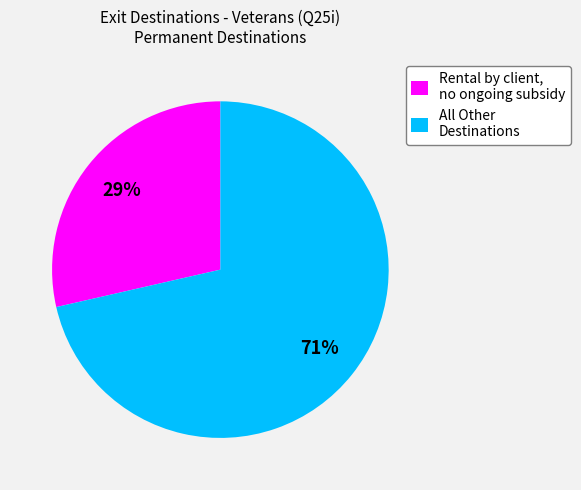

Does Rental by client, no ongoing subsidy account for over 50% of the chart?

No